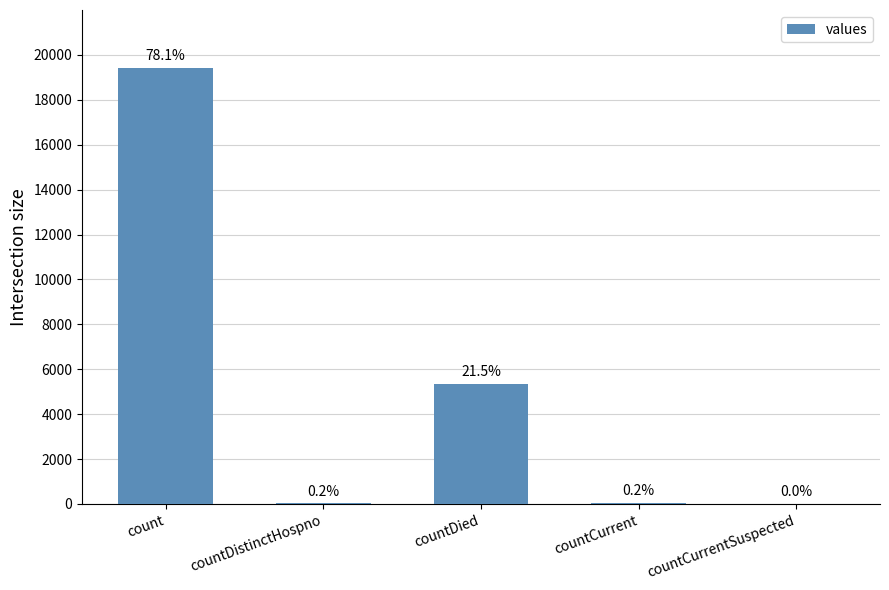

The value at countDied is 9031. True or false?

False